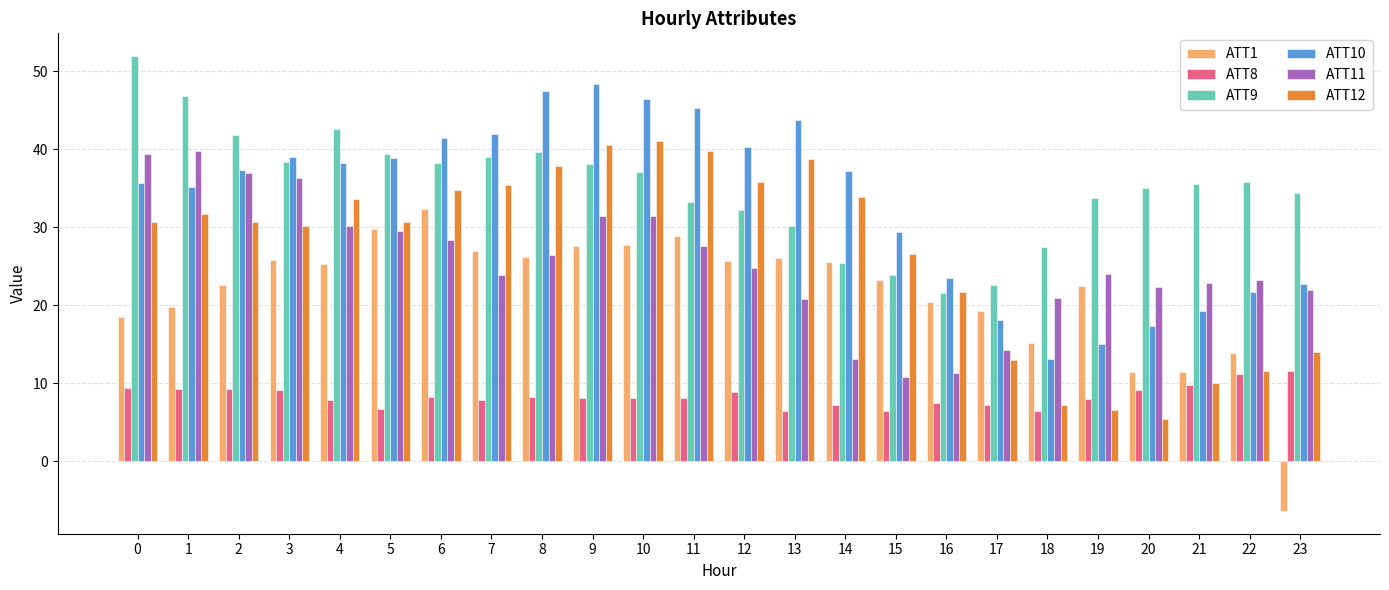

True or false: ATT9 has a value of 55.8 at 9.

False